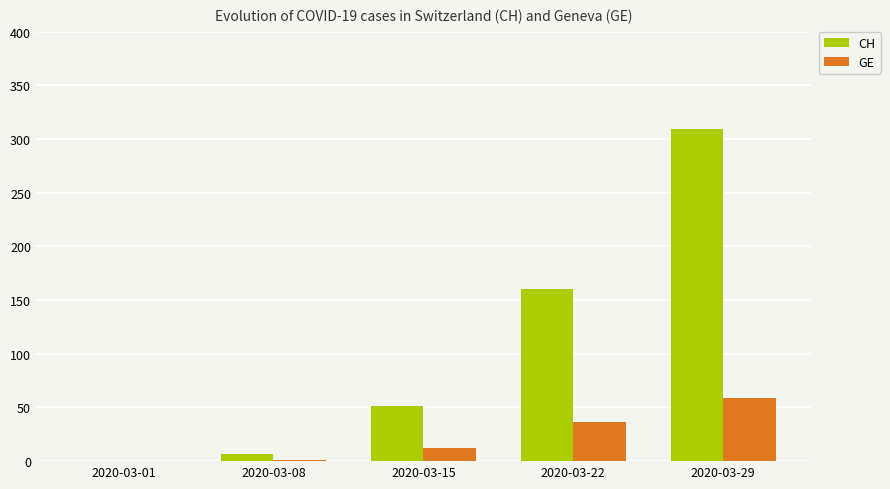

True or false: GE has a value of 49 at 2020-03-22.

False